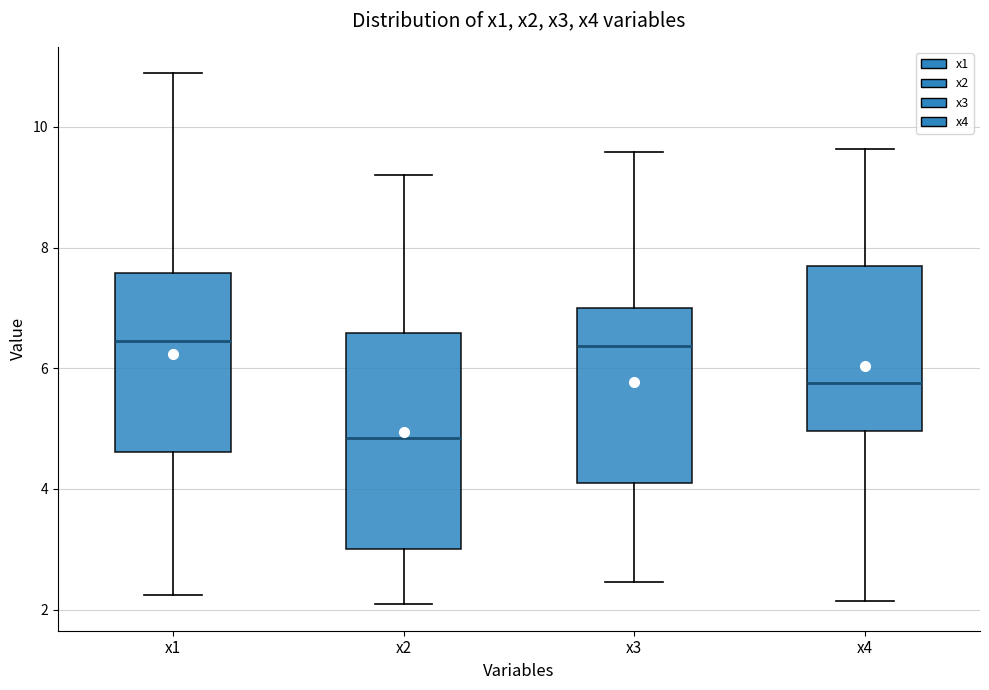

Which box has the lowest median line?

x2